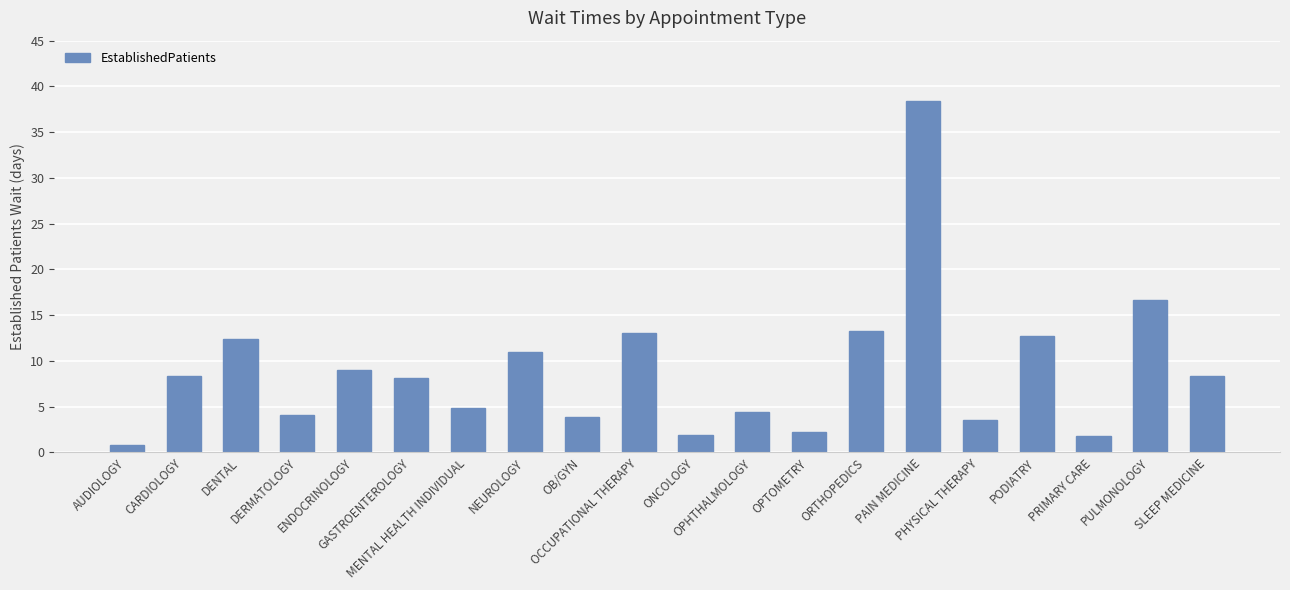

What is the ratio of the value at PHYSICAL THERAPY to the value at OPHTHALMOLOGY?

0.8